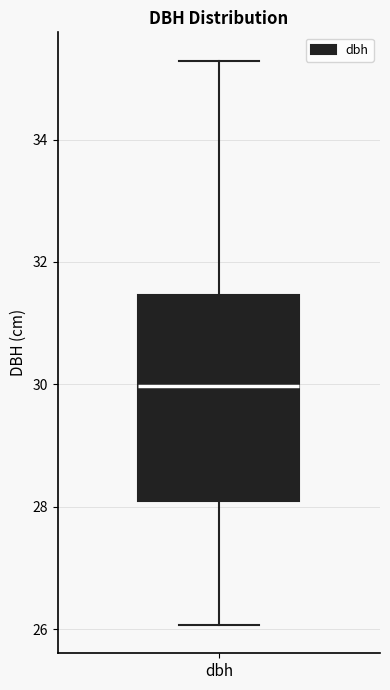

Where does the lower whisker of the box for dbh end on the y-axis? The values are not printed on the chart, so give them approximately, as read against the axis.

26.0